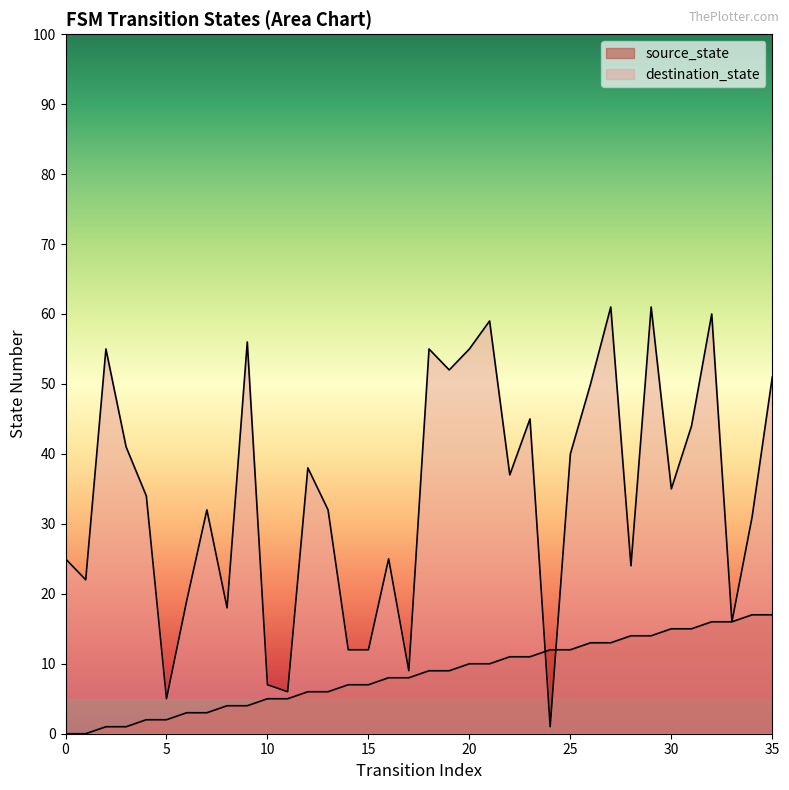

Where do destination_state and source_state first cross each other?

23 and 24